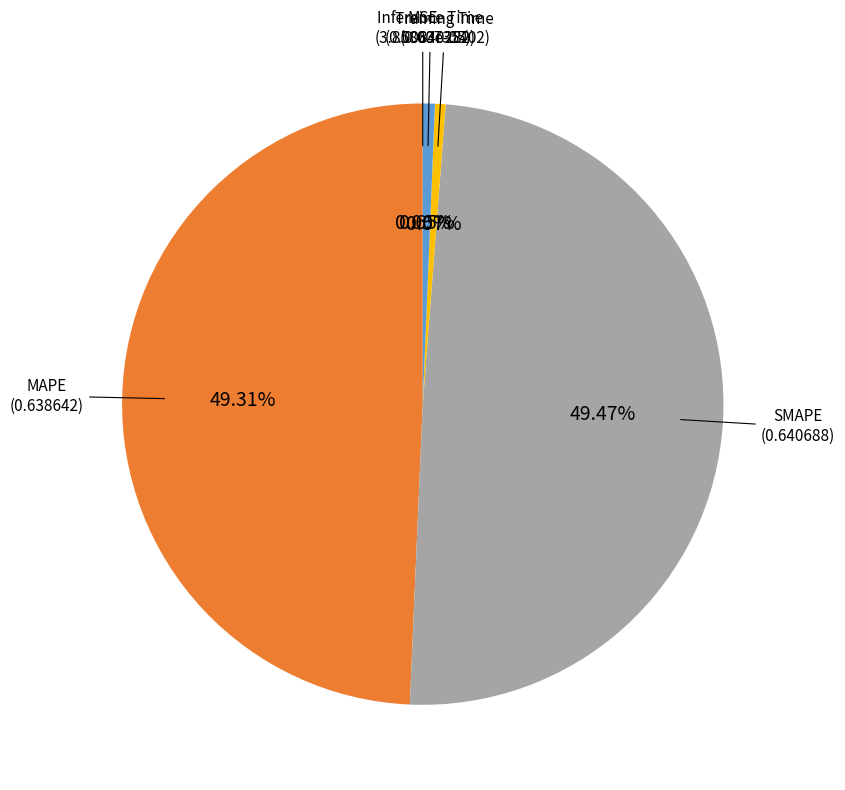

Is there a majority slice in this chart?

No